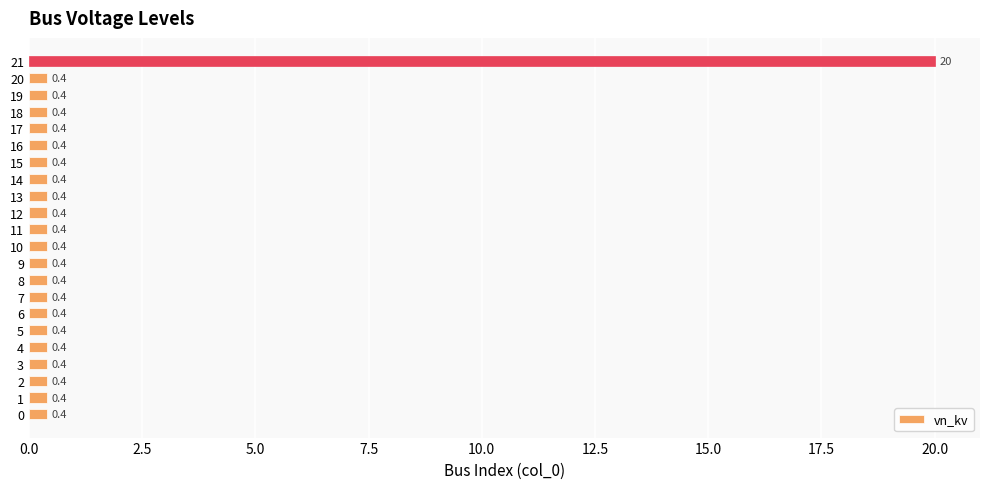

Which label corresponds to the largest value in the chart?

21